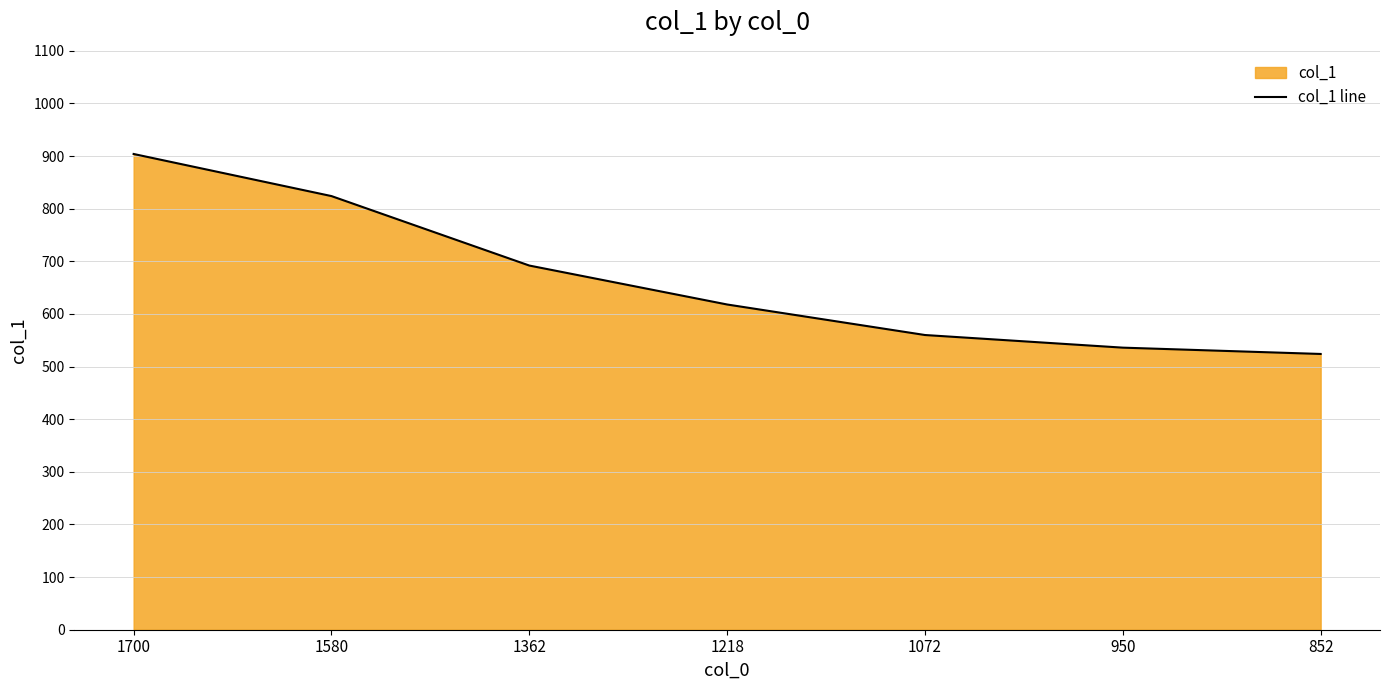

What is the ratio of the value at 1072 to the value at 852?

1.1